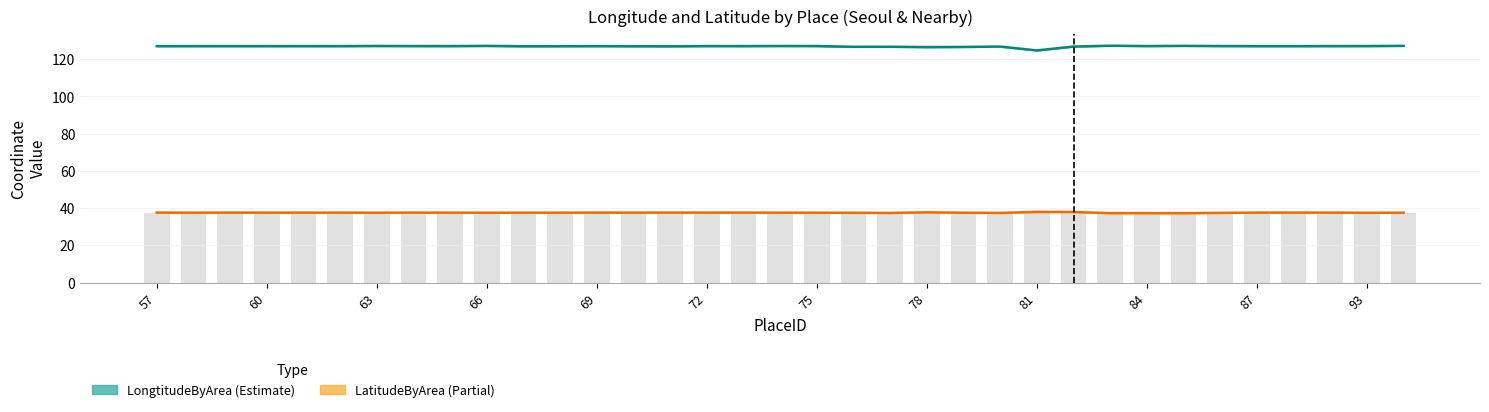

Between 17 and 33, which series saw the biggest shift?

LatitudeByArea